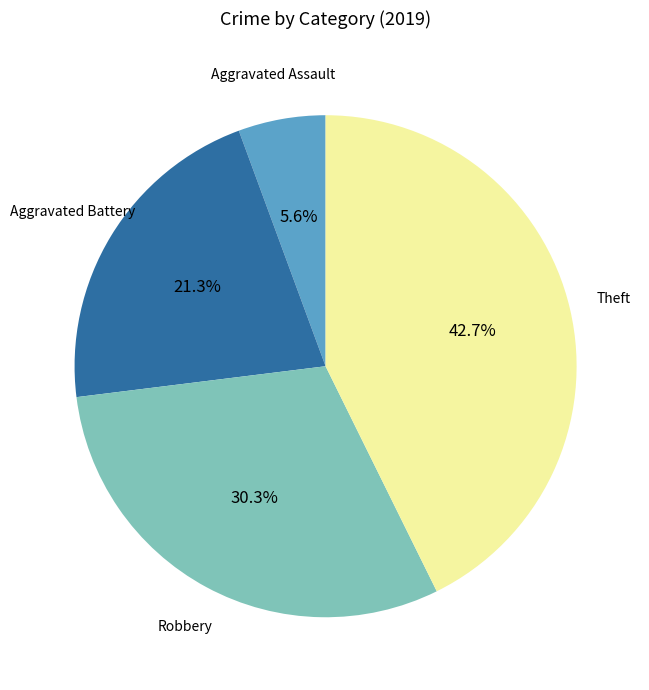

What is the smallest slice in the pie chart?

Aggravated Assault